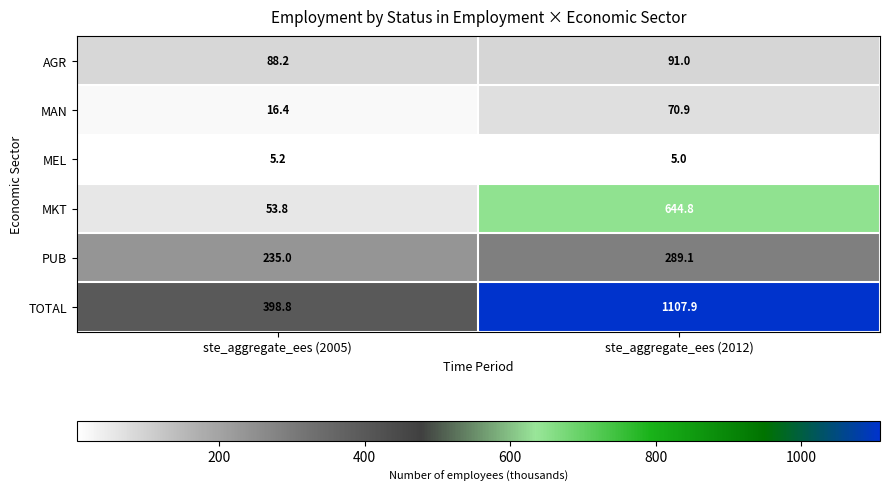

Rank the series at ste_aggregate_ees (2012) from lowest to highest value.

MEL, MAN, AGR, PUB, MKT, TOTAL